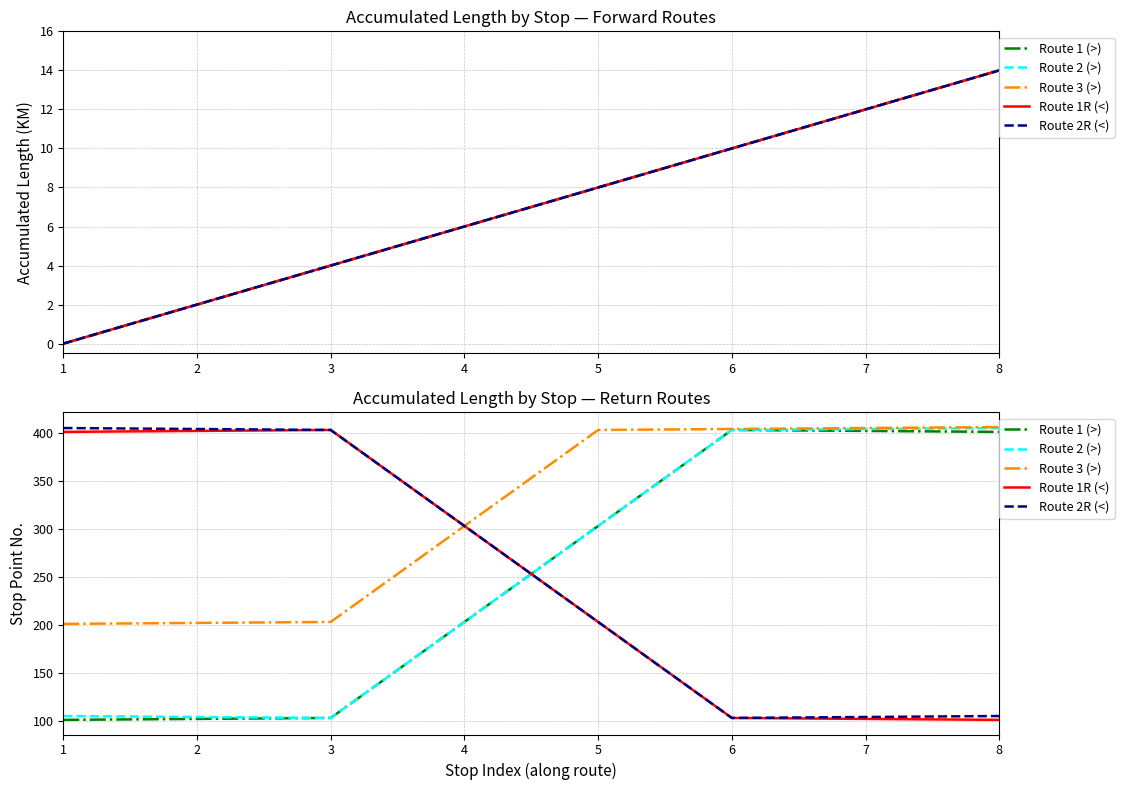

True or false: Route 3 (>) and Route 2R (<) cross at least once.

False